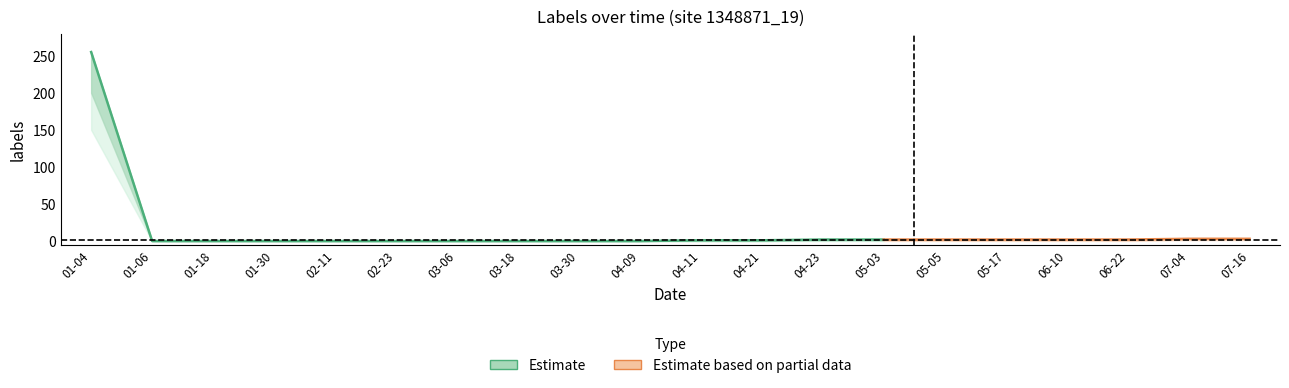

Reading right to left, what are all the values shown in this chart?

mid: 2024-07-16=3	2024-07-04=3	2024-06-22=2	2024-06-10=2	2024-05-17=2	2024-05-05=2	2024-05-03=2	2024-04-23=2	2024-04-21=1	2024-04-11=1	2024-04-09=0	2024-03-30=0	2024-03-18=0	2024-03-06=0	2024-02-23=0	2024-02-11=0	2024-01-30=0	2024-01-18=0	2024-01-06=0	2024-01-04=255
upper1: 2024-07-16=3	2024-07-04=3	2024-06-22=2	2024-06-10=2	2024-05-17=2	2024-05-05=2	2024-05-03=2	2024-04-23=2	2024-04-21=1	2024-04-11=1	2024-04-09=0	2024-03-30=0	2024-03-18=0	2024-03-06=0	2024-02-23=0	2024-02-11=0	2024-01-30=0	2024-01-18=0	2024-01-06=0	2024-01-04=255
lower1: 2024-07-16=2	2024-07-04=2	2024-06-22=1	2024-06-10=1	2024-05-17=1	2024-05-05=1	2024-05-03=1	2024-04-23=1	2024-04-21=0	2024-04-11=0	2024-04-09=0	2024-03-30=0	2024-03-18=0	2024-03-06=0	2024-02-23=0	2024-02-11=0	2024-01-30=0	2024-01-18=0	2024-01-06=0	2024-01-04=200
upper2: 2024-07-16=4	2024-07-04=4	2024-06-22=3	2024-06-10=3	2024-05-17=3	2024-05-05=3	2024-05-03=3	2024-04-23=3	2024-04-21=2	2024-04-11=2	2024-04-09=0	2024-03-30=0	2024-03-18=0	2024-03-06=0	2024-02-23=0	2024-02-11=0	2024-01-30=0	2024-01-18=0	2024-01-06=0	2024-01-04=255
lower2: 2024-07-16=1	2024-07-04=1	2024-06-22=0	2024-06-10=0	2024-05-17=0	2024-05-05=0	2024-05-03=0	2024-04-23=0	2024-04-21=0	2024-04-11=0	2024-04-09=0	2024-03-30=0	2024-03-18=0	2024-03-06=0	2024-02-23=0	2024-02-11=0	2024-01-30=0	2024-01-18=0	2024-01-06=0	2024-01-04=150